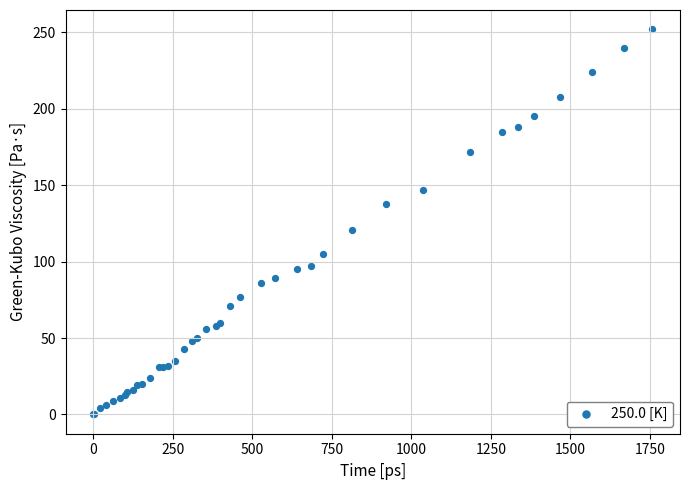

What Y value in the scatter plot is closest to 126?

121